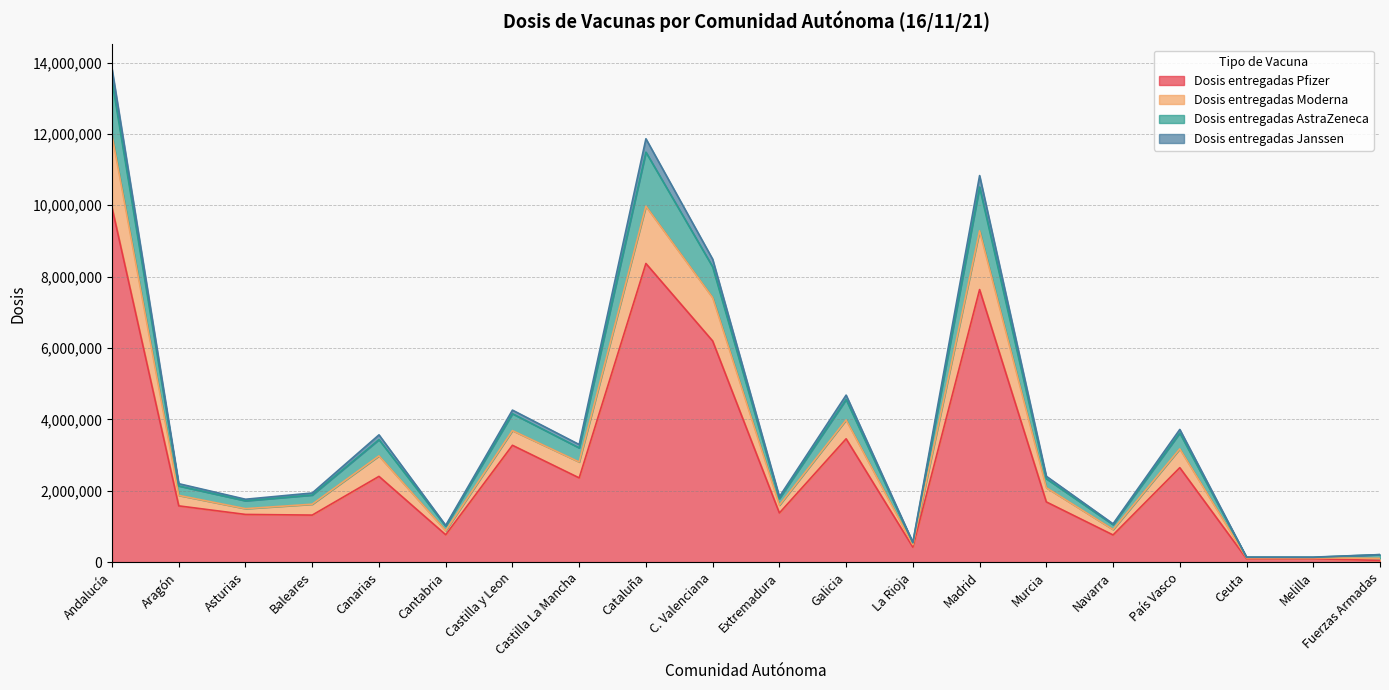

At which category does Dosis entregadas Pfizer reach its first local valley?

Baleares